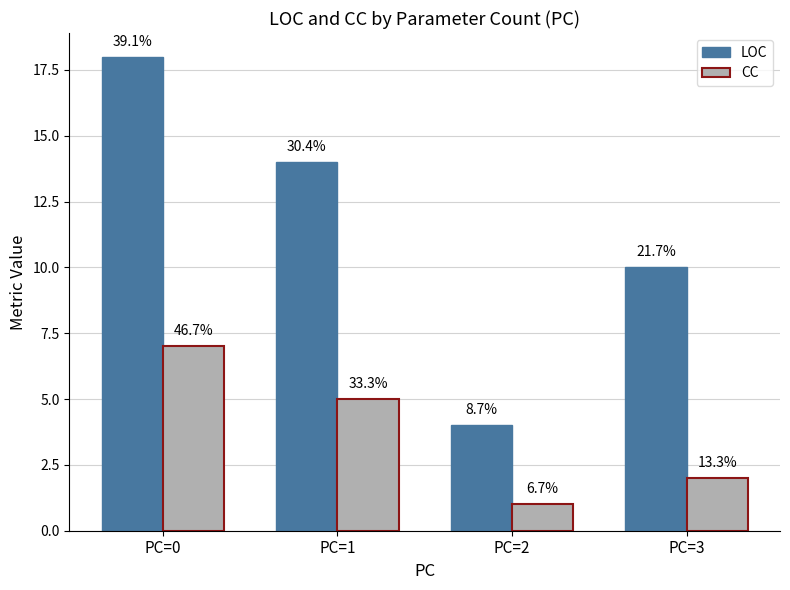

True or false: LOC has a value of 3 at PC=3.

False